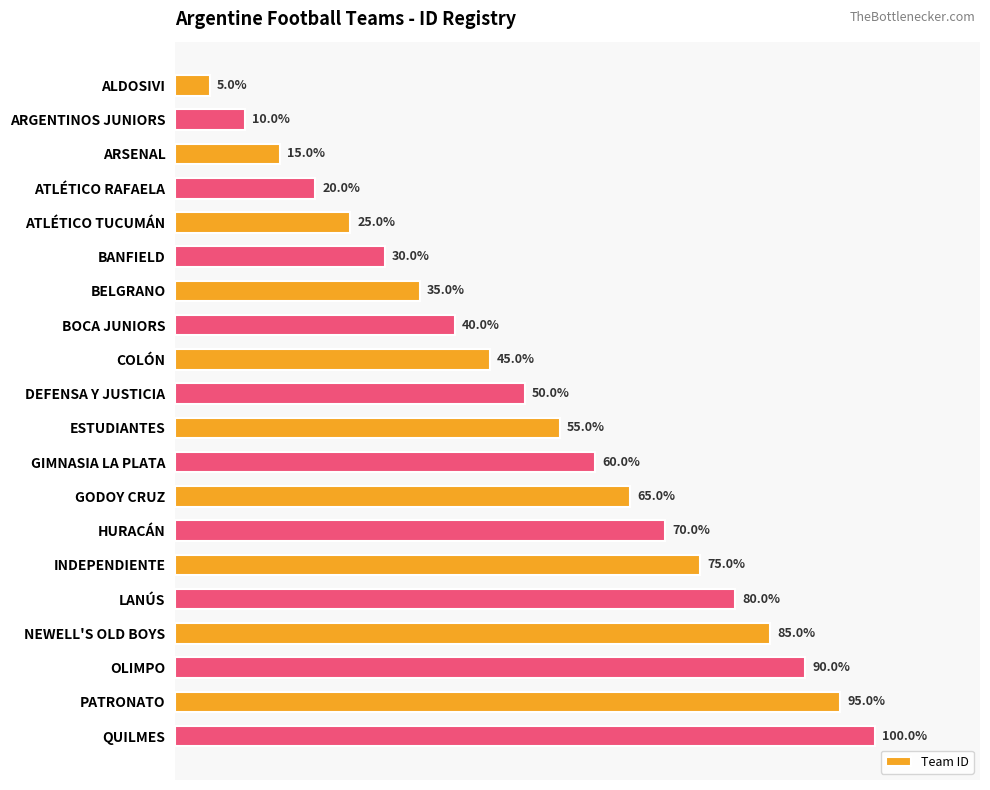

Does the chart contain any negative values?

No